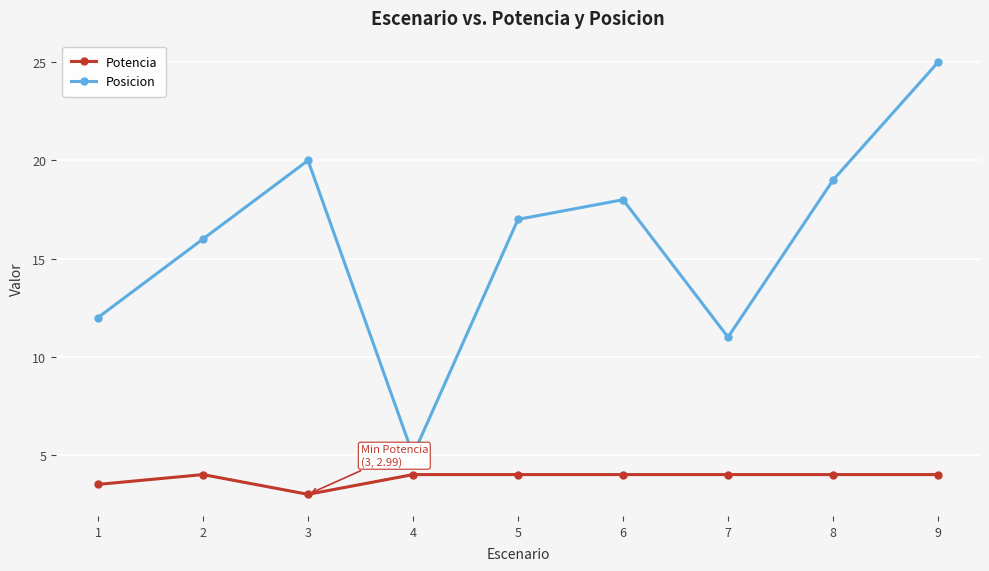

Where is the first local minimum for Potencia?

3